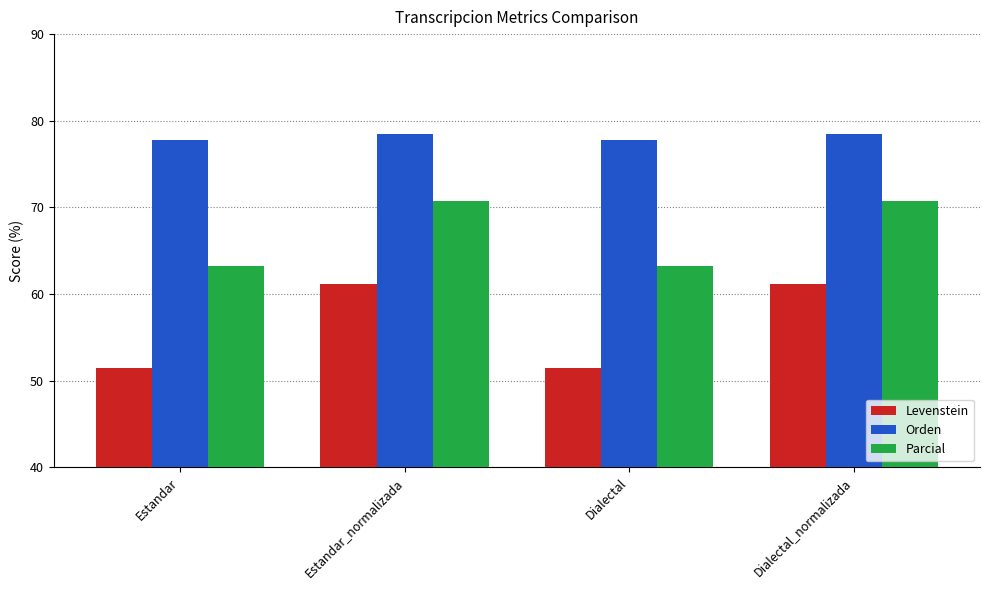

What is the smallest value displayed?

51.5